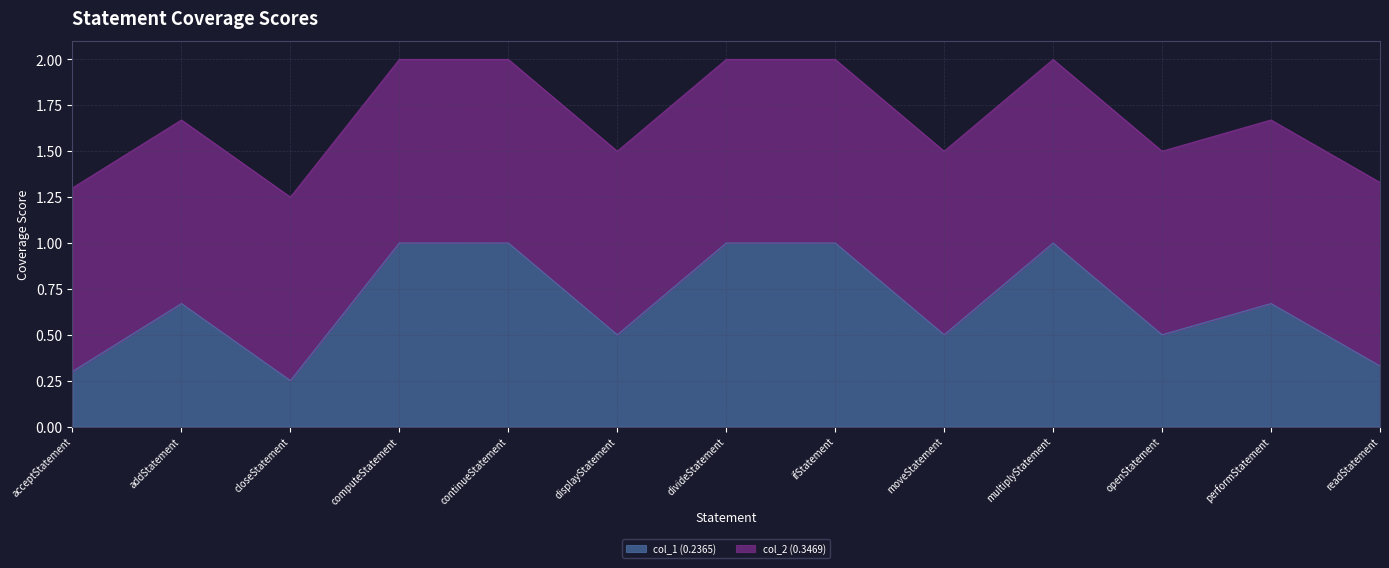

List the labels in order of value, largest first.

computeStatement, continueStatement, divideStatement, ifStatement, multiplyStatement, addStatement, performStatement, displayStatement, moveStatement, openStatement, readStatement, acceptStatement, closeStatement